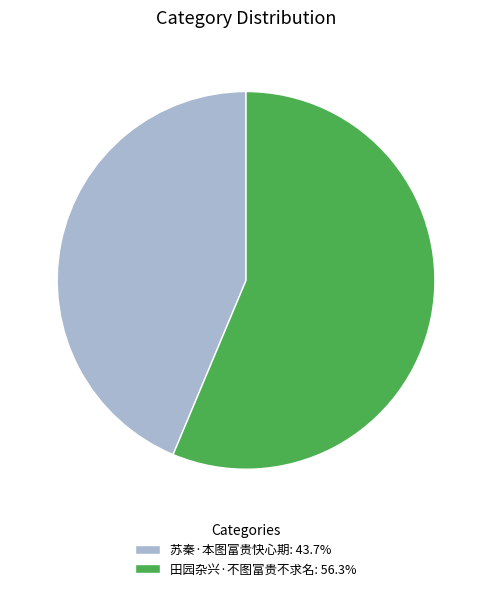

The 田园杂兴·不图富贵不求名 slice represents 56% of the pie. True or false?

True